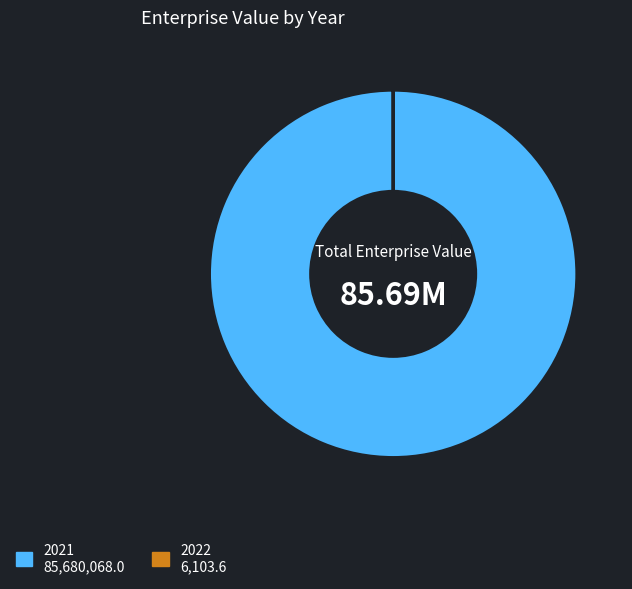

Does 2021 account for over 50% of the chart?

Yes